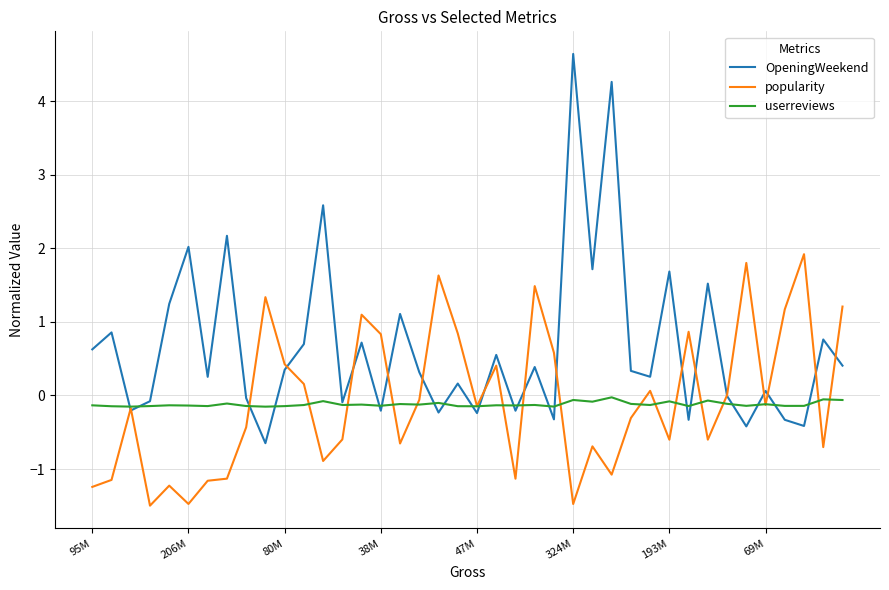

Which series has the largest total across all categories?

OpeningWeekend